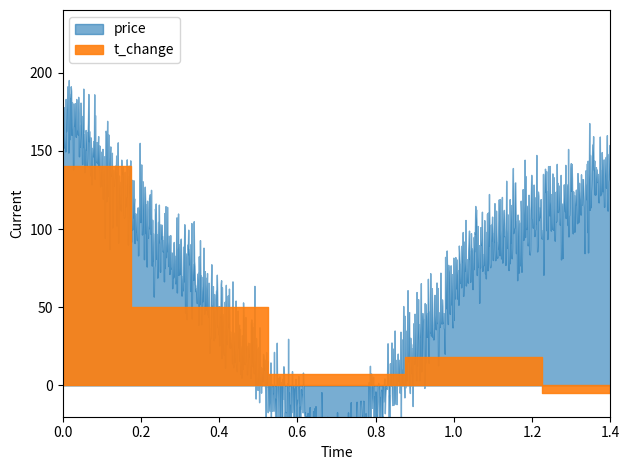

Count the number of data series in this chart.

2